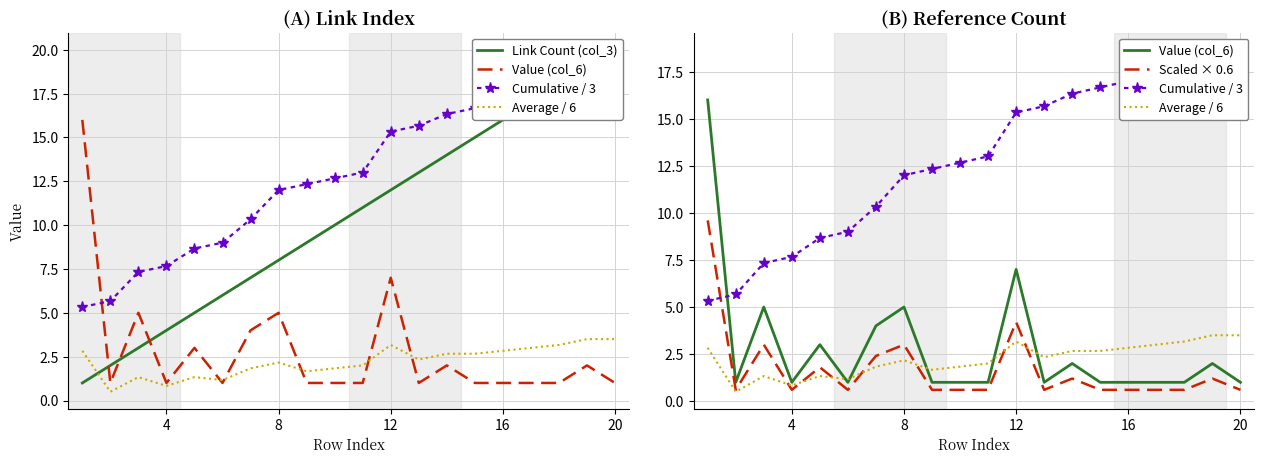

What is the difference between the maximum and minimum values in the Scaled × 0.6 series?

9.0